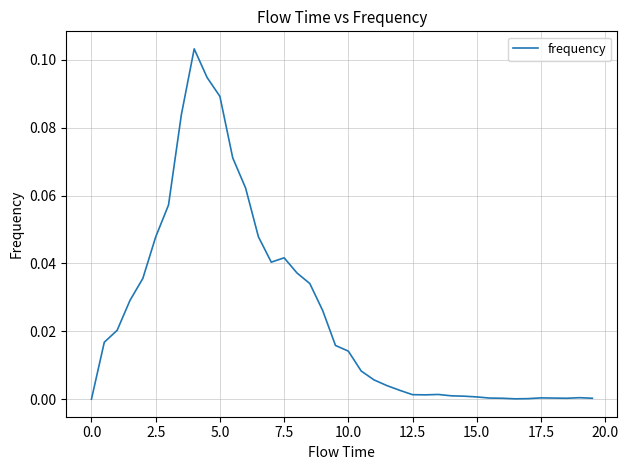

How many lines are shown in the chart?

1